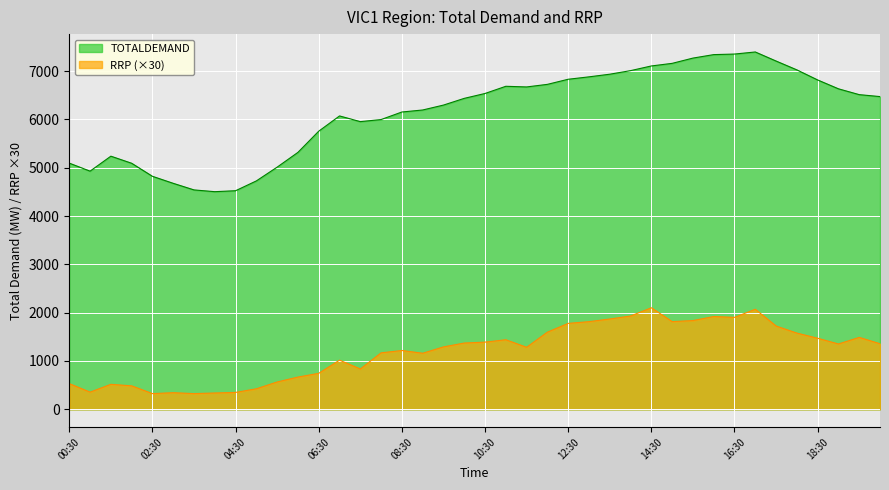

What is the difference between the maximum and minimum values in the RRP series?

1777.2